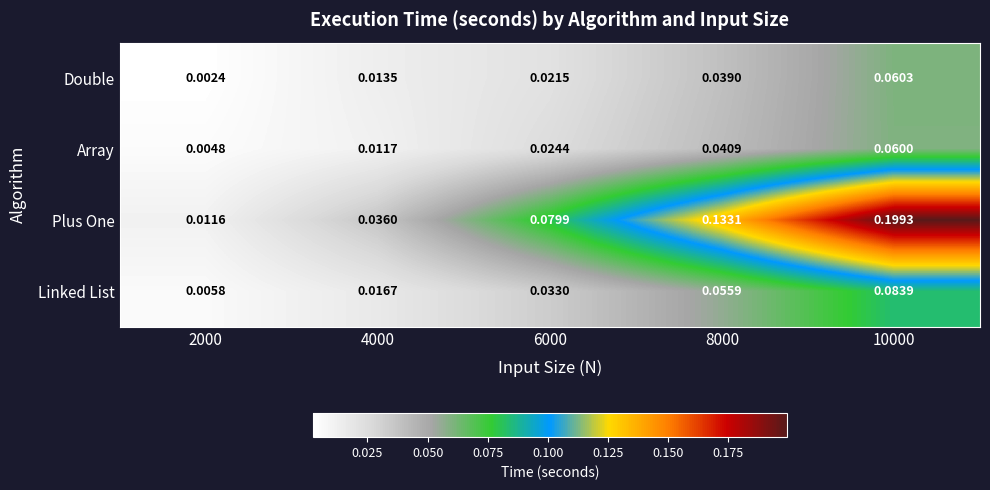

Is the value of Plus One at 6000 greater than the value of Linked List at 10000?

No